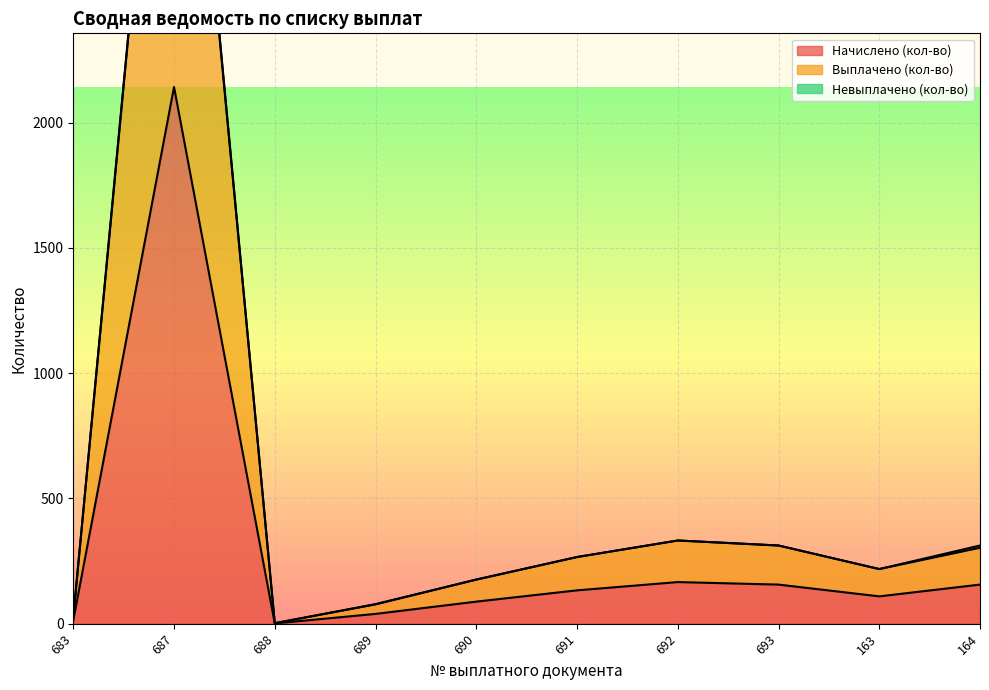

Rank the categories by Выплачено (кол-во) value from lowest to highest.

688, 683, 689, 690, 163, 691, 164, 693, 692, 687